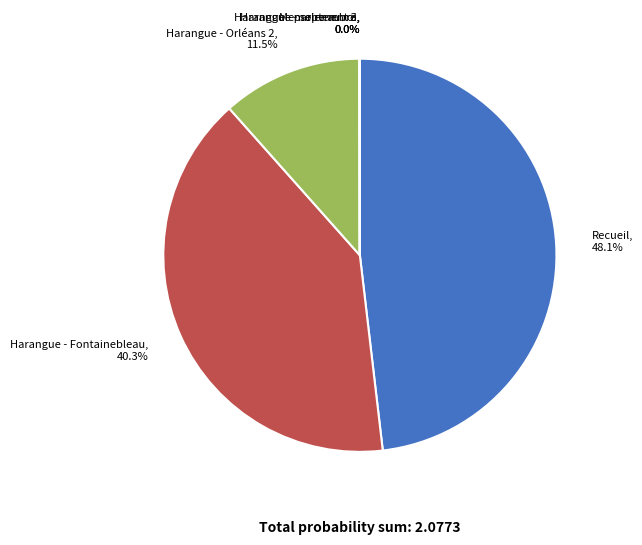

Do Recueil, 48.1% and Harangue - Fontainebleau, 40.3% together represent more than half of the pie?

Yes